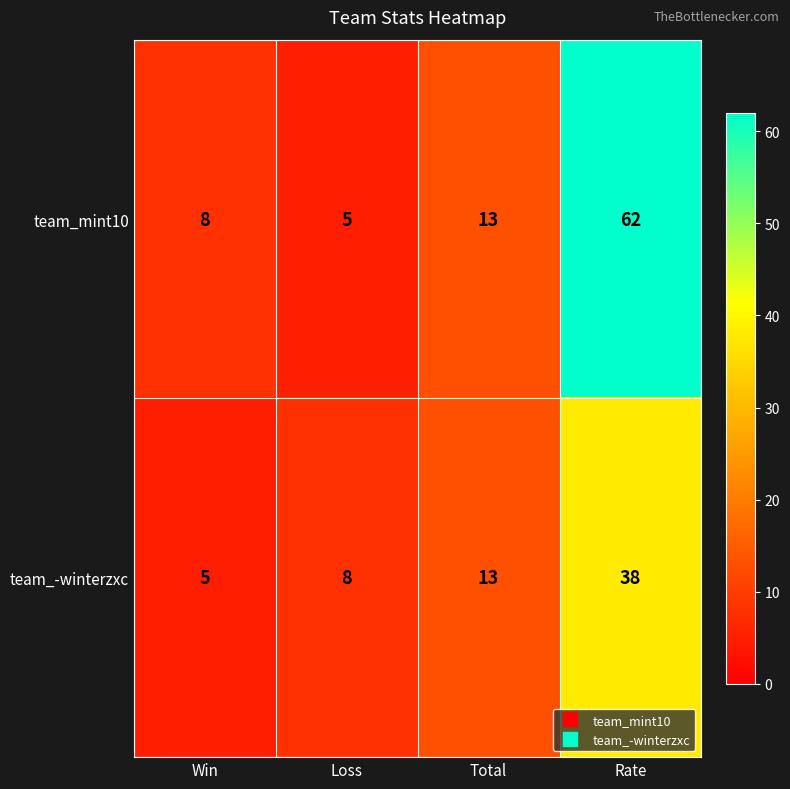

What is the difference between the second highest and minimum values in the team_mint10 series?

8